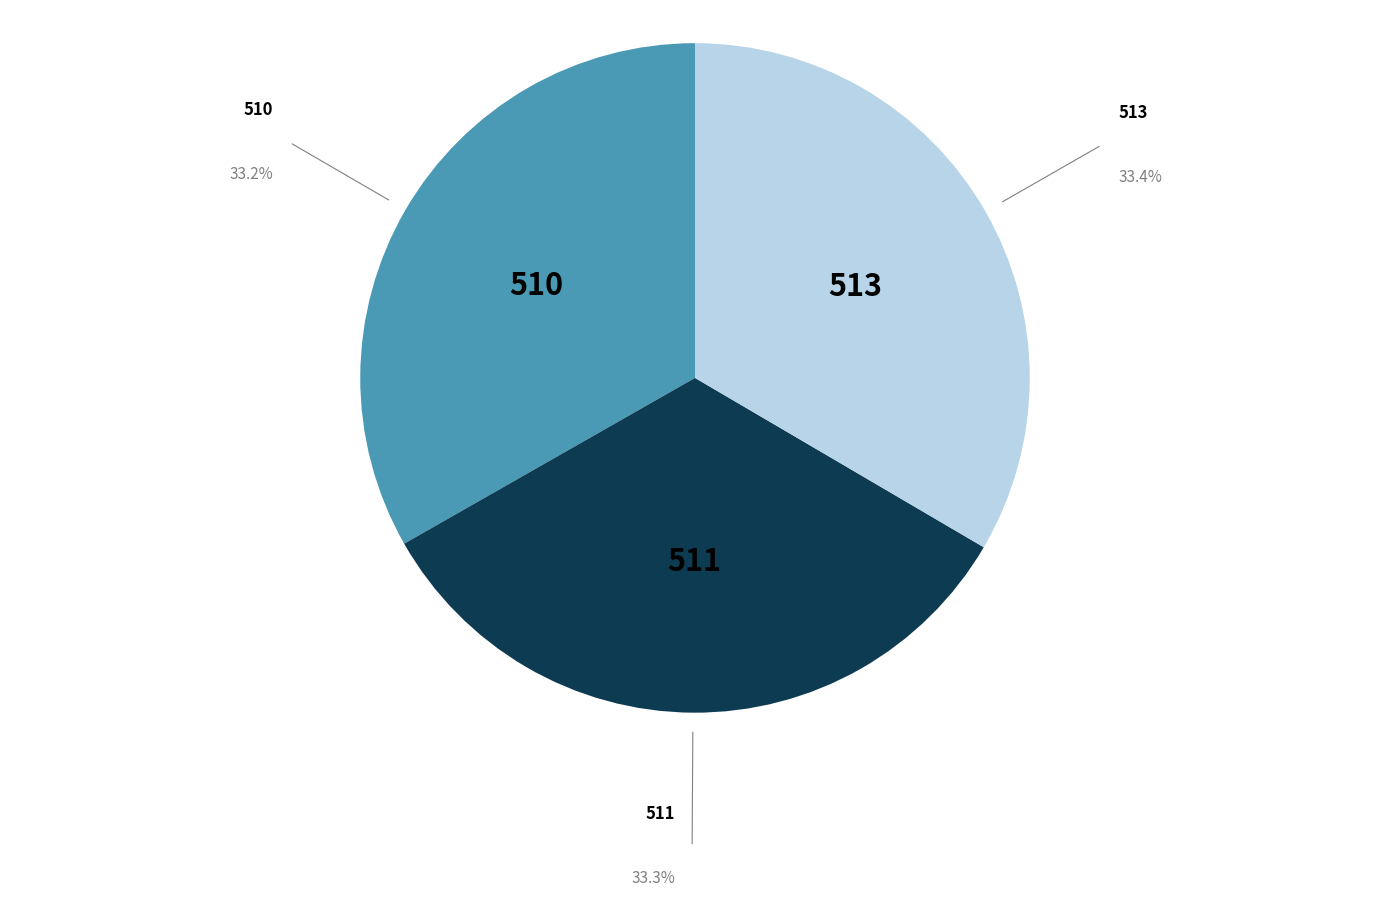

Count the number of slices in the pie.

3